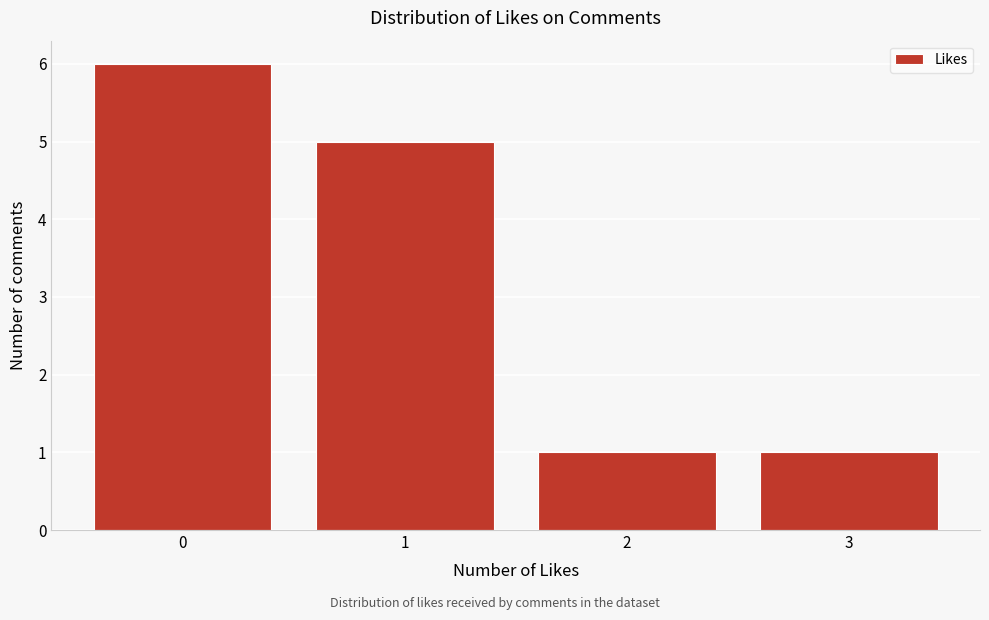

Reading left to right, transcribe this chart: for each bar, give the range it covers on the x-axis and its height. The values are not printed on the chart, so give them approximately, as read against the axis.

-0.5 to 0.5: 6
0.5 to 1.5: 5
1.5 to 2.5: 1
2.5 to 3.5: 1